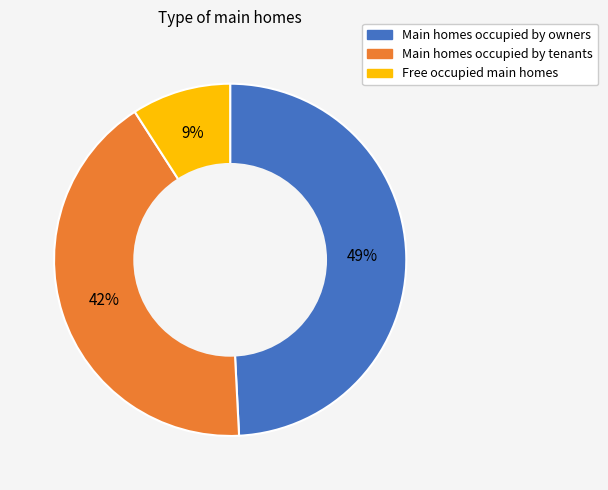

Is there a majority slice in this chart?

No